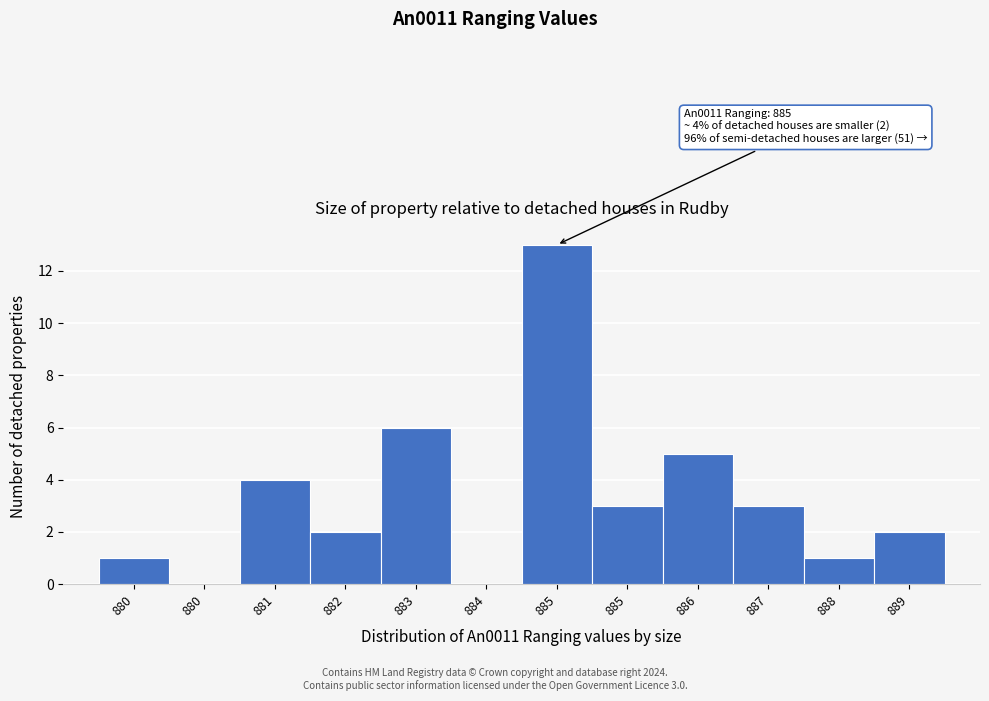

Are the bars horizontal?

No